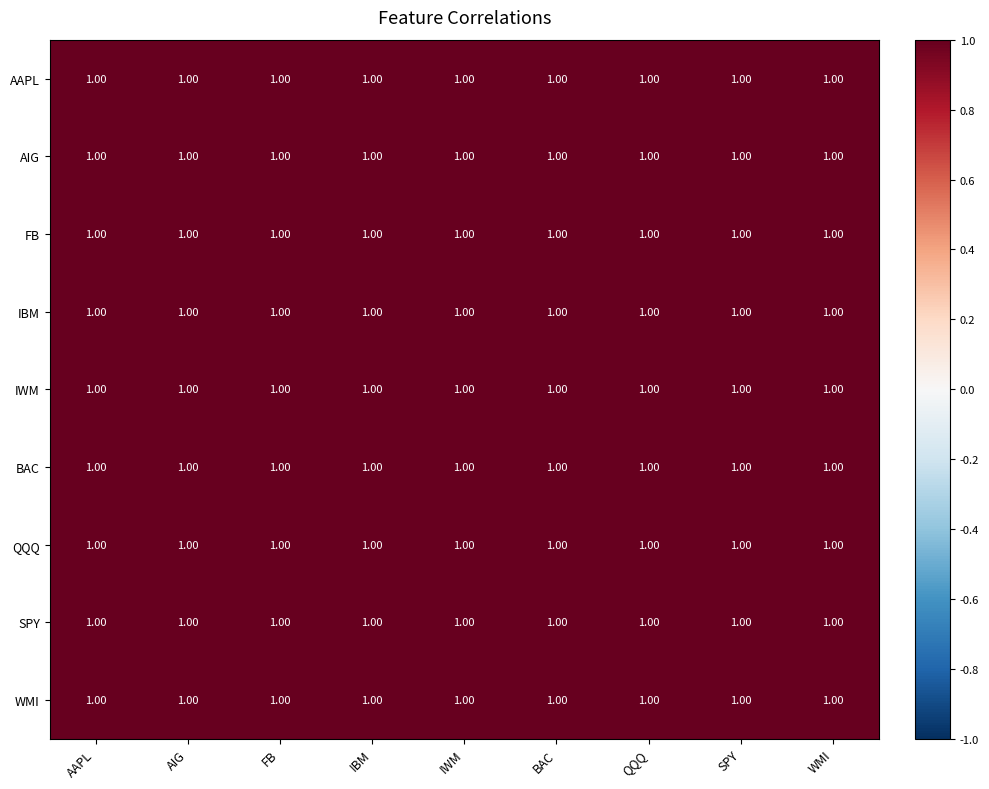

The IWM series shows 1.0 at IWM. True or false?

True